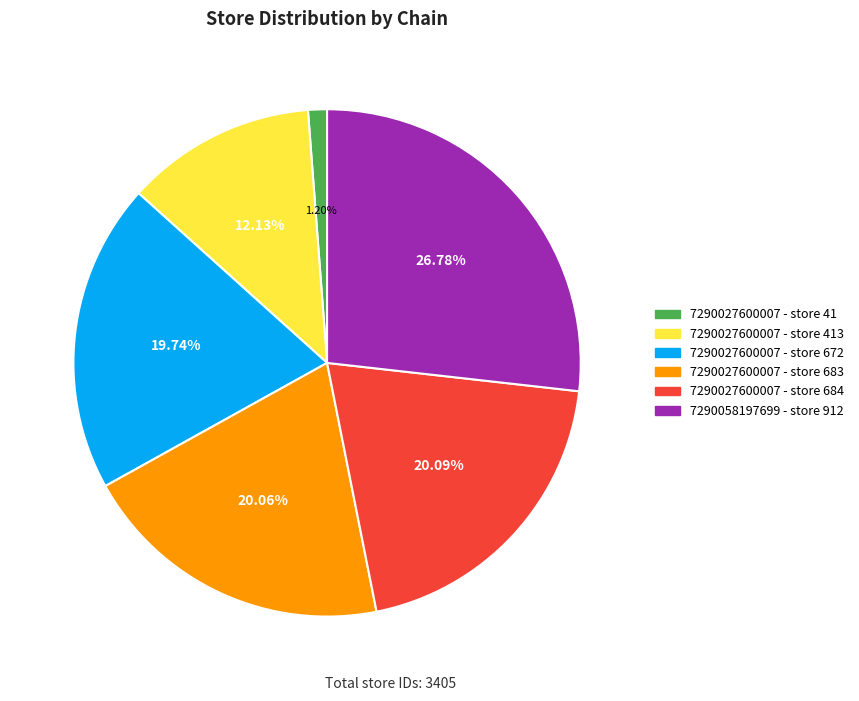

Does any single category account for the majority?

No